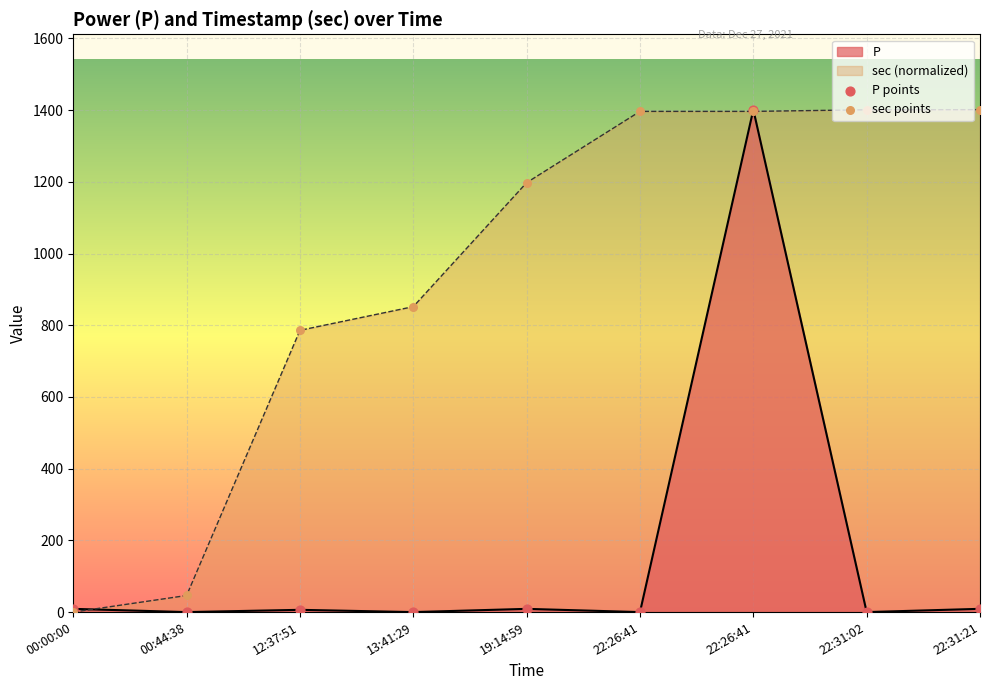

At how many categories does at least one series exceed 788?

6